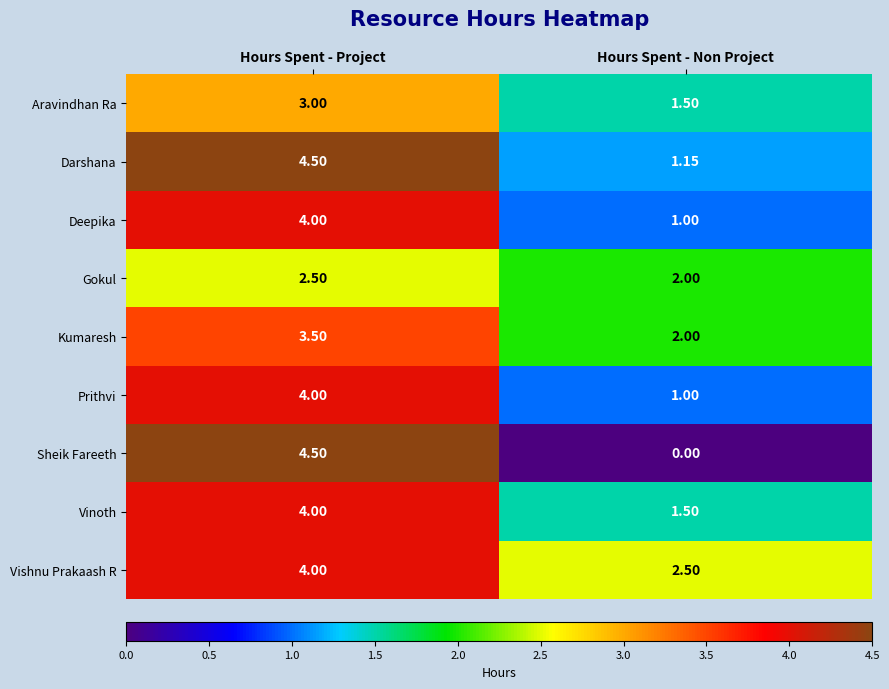

At which category is the sum across all series the highest?

Hours Spent - Project